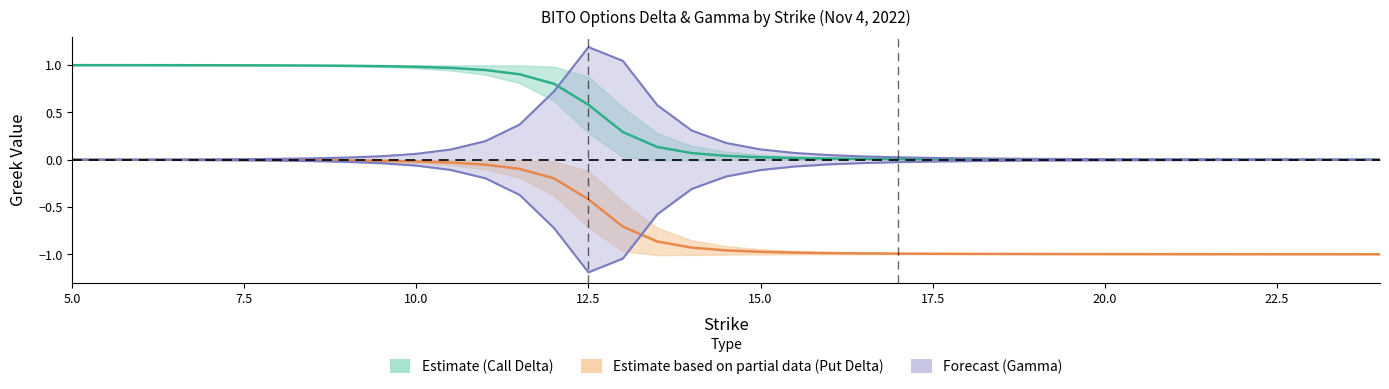

What is the sum of all Put Delta (Partial) values?

-17.2